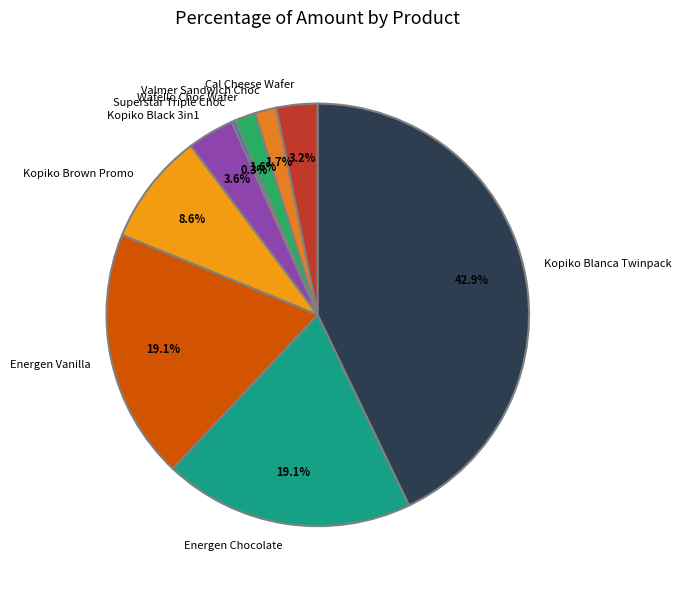

What portion of the pie excludes Kopiko Brown Promo?

91.4%